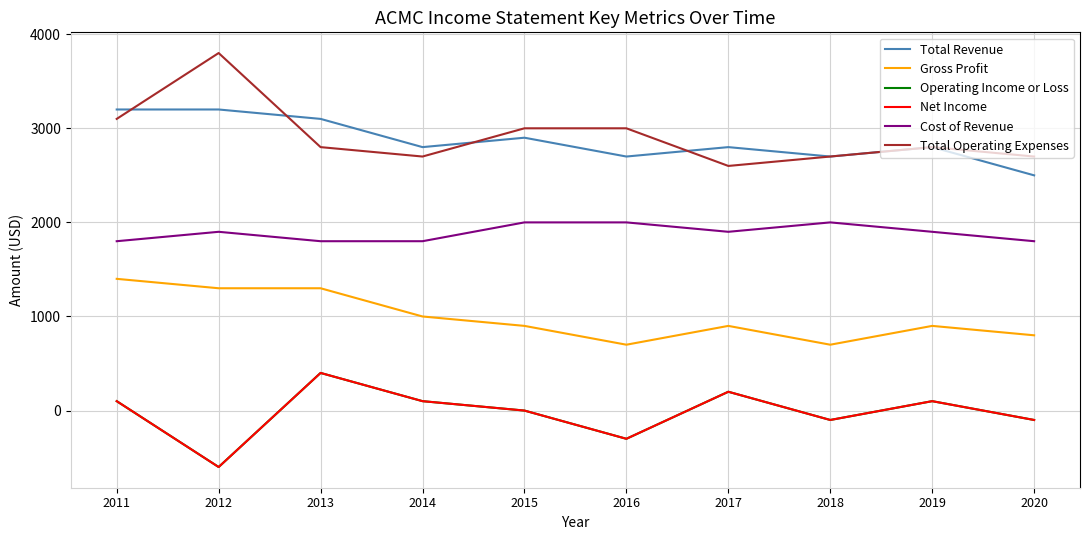

Does the chart display data point markers on the line(s)?

No